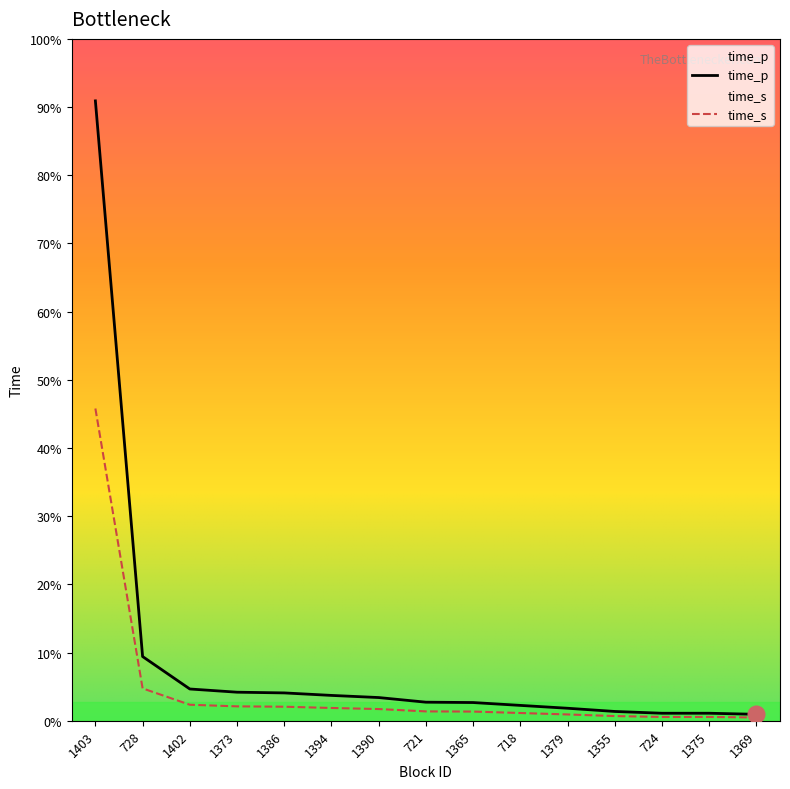

Is the value of time_s at 718 greater than the value of time_p at 728?

No